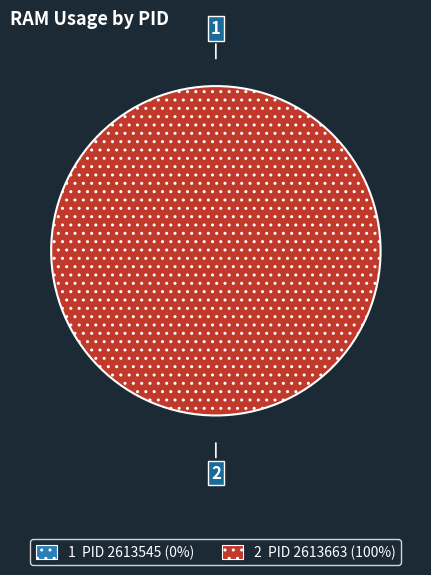

Which category has the smallest portion of the pie?

2613545